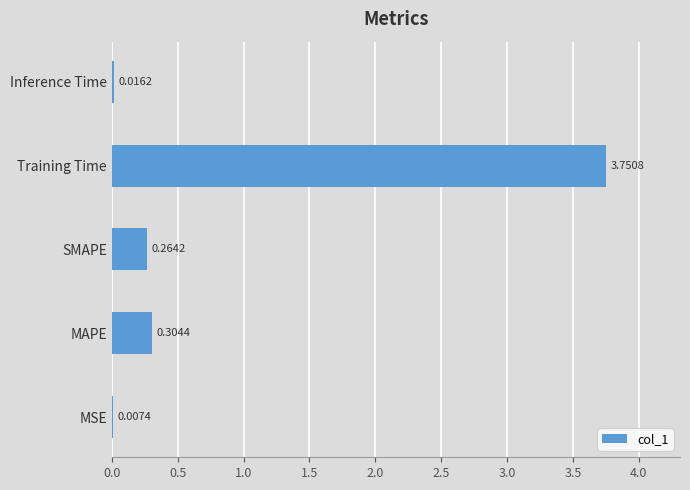

Between MSE and Inference Time, which is larger?

Inference Time